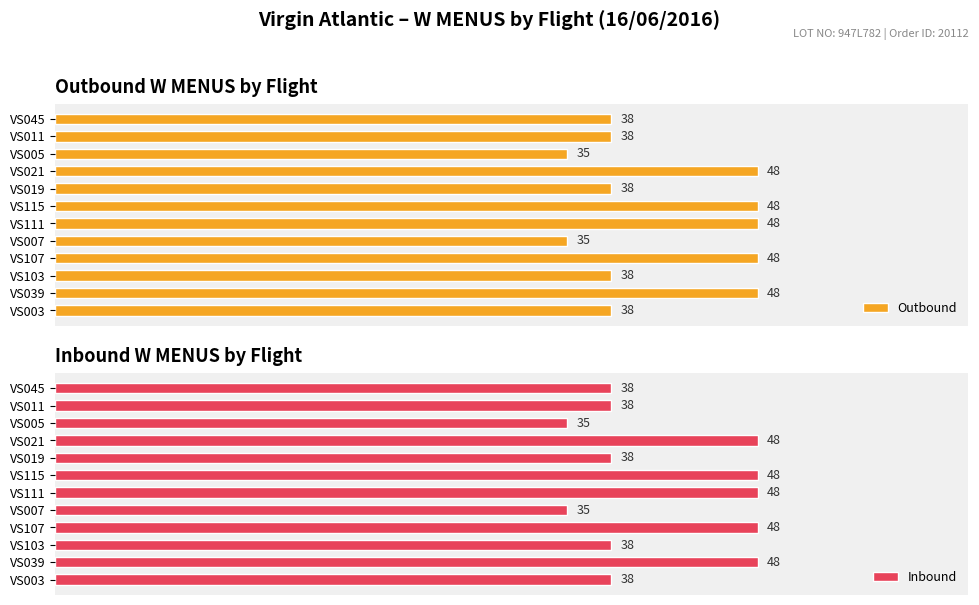

What is the smallest value displayed?

35